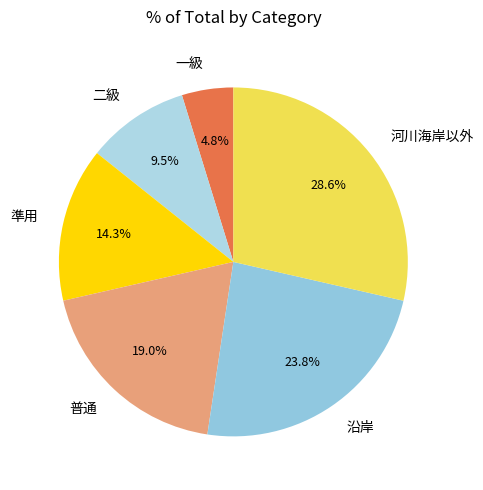

What is the total percentage of 沿岸 and 河川海岸以外?

52.4%